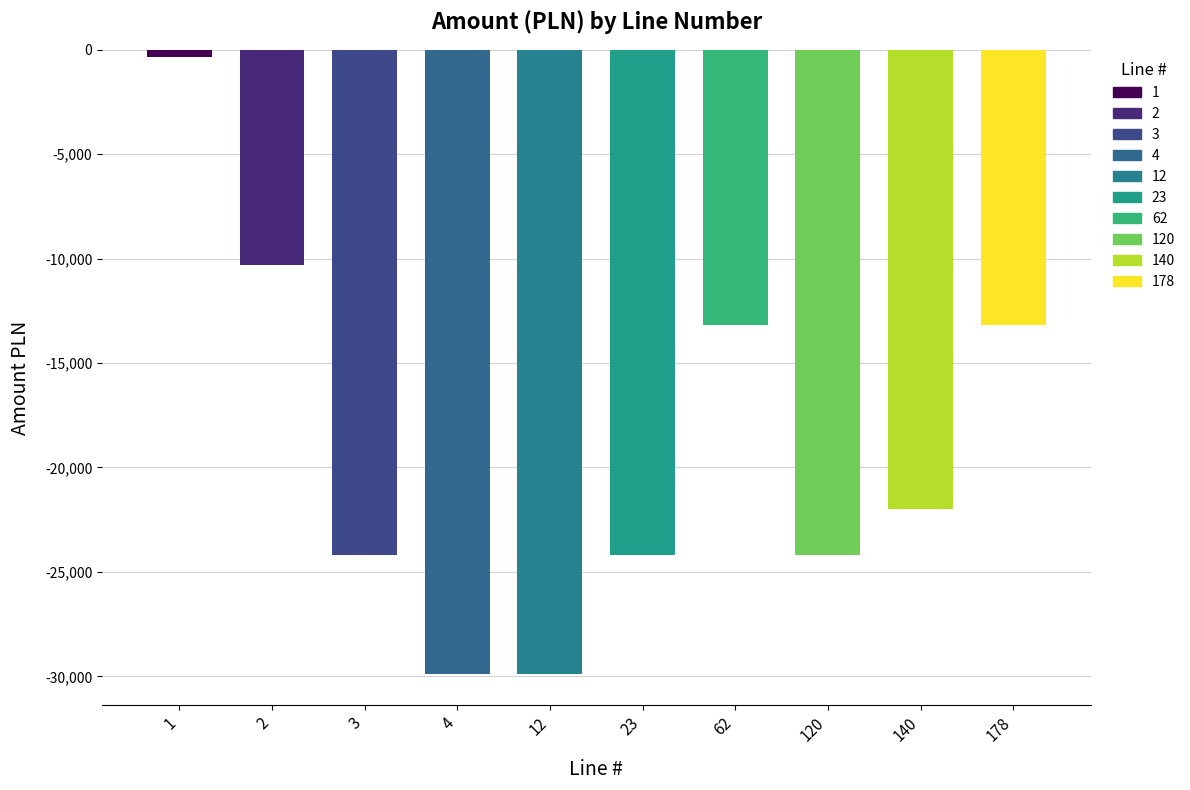

Where is the data nearest to the value -15120?

62